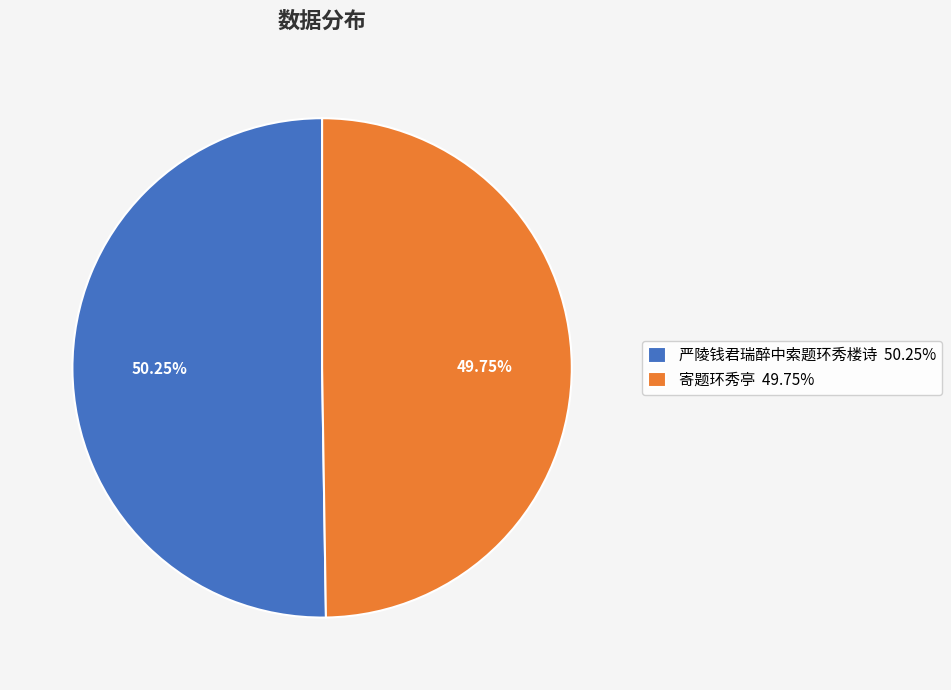

What is the total percentage of 寄题环秀亭 and 严陵钱君瑞醉中索题环秀楼诗?

100.0%